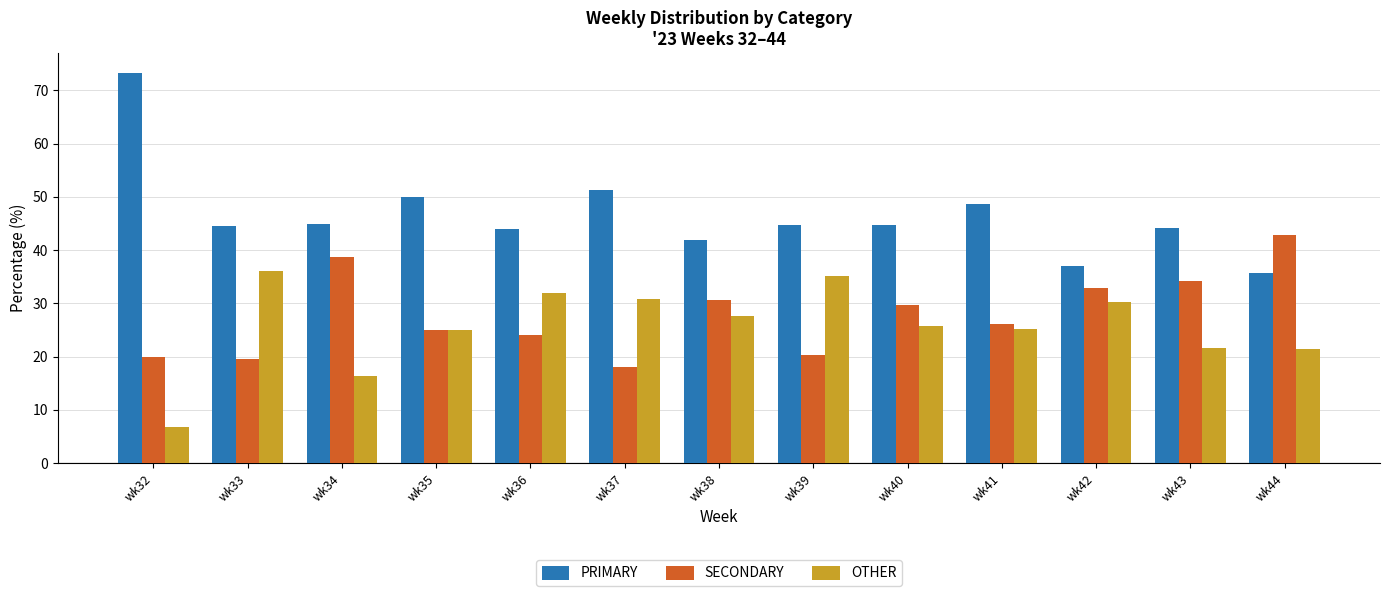

What value does the SECONDARY series have at wk41?

26.1